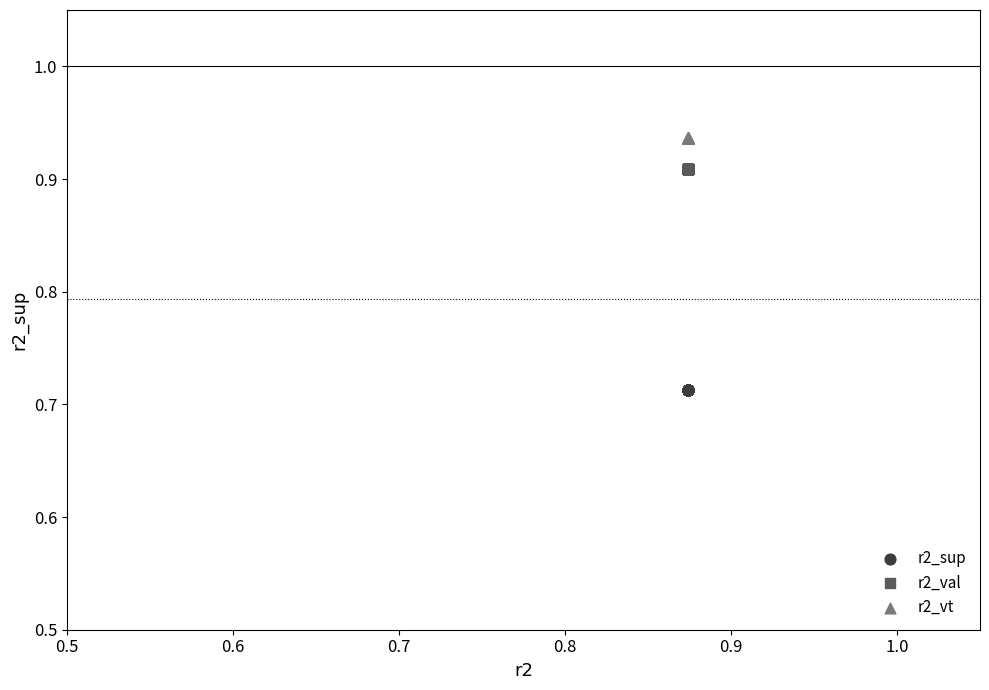

Which series reaches the maximum Y coordinate?

r2_vt